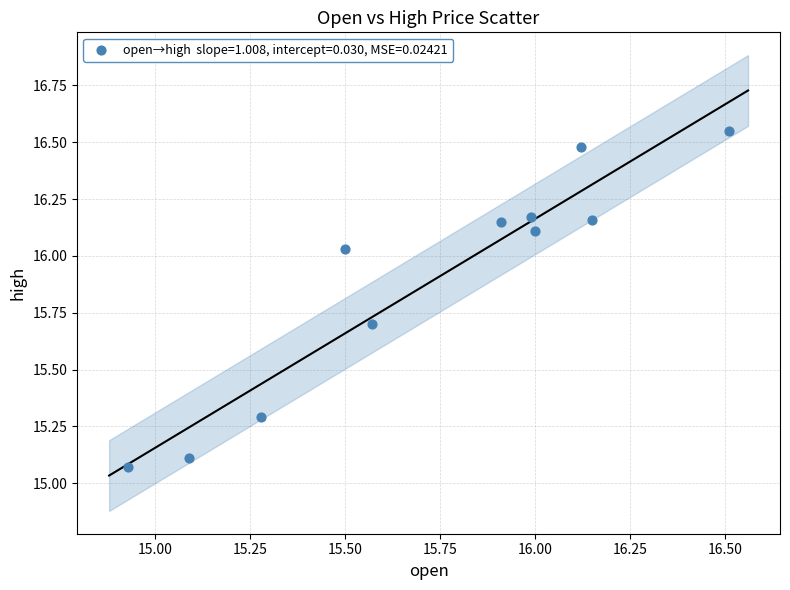

What is the average Y value?

15.9